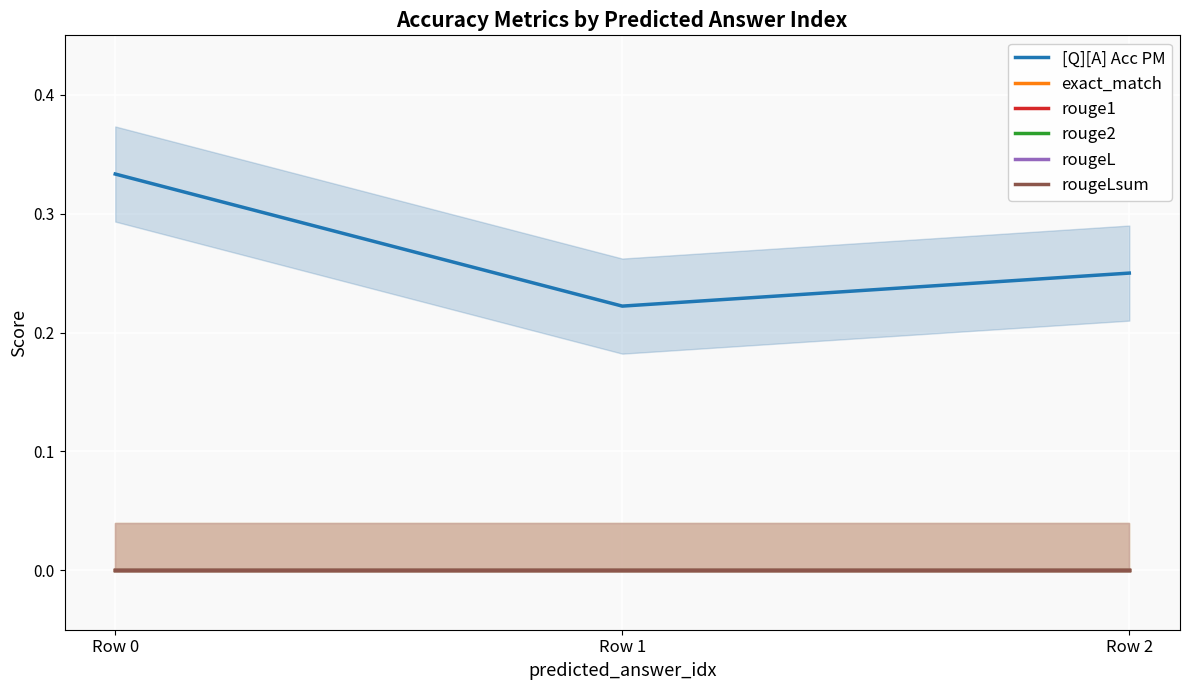

At which label does exact_match reach its minimum?

Row 0